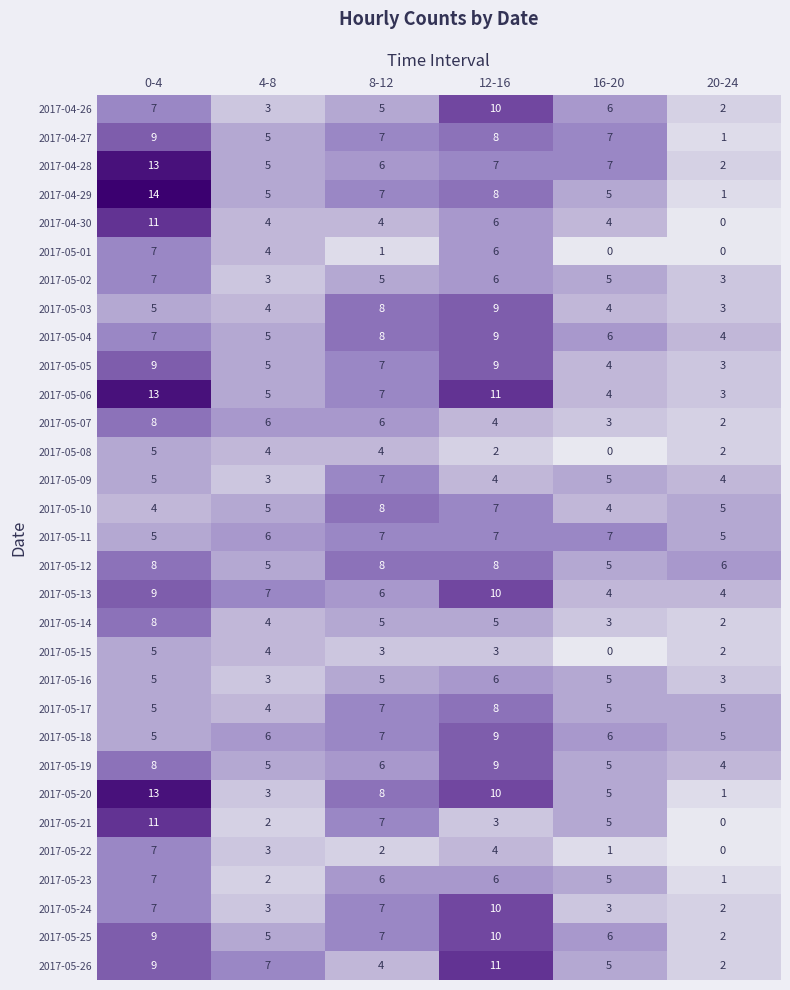

What is the greatest value displayed?

14